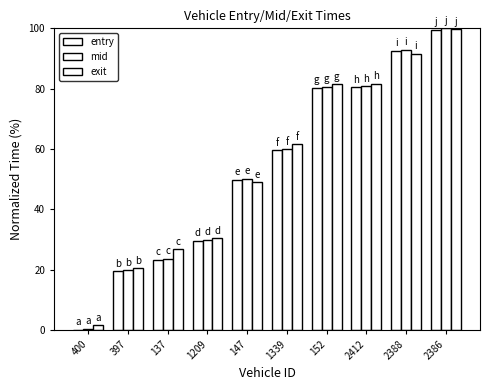

How many values in the exit series exceed 61?

5